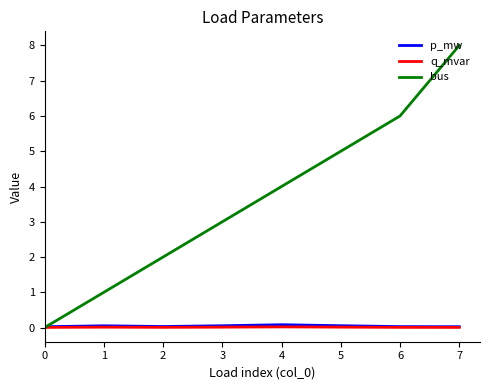

Which series has the largest range (max minus min)?

bus